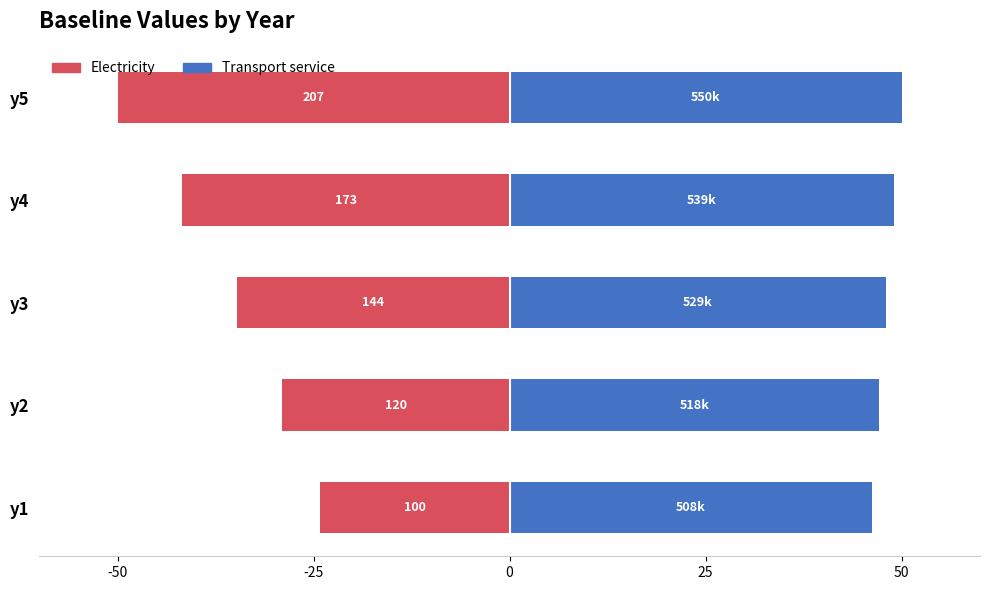

How many values in the Transport service series exceed 48?

3